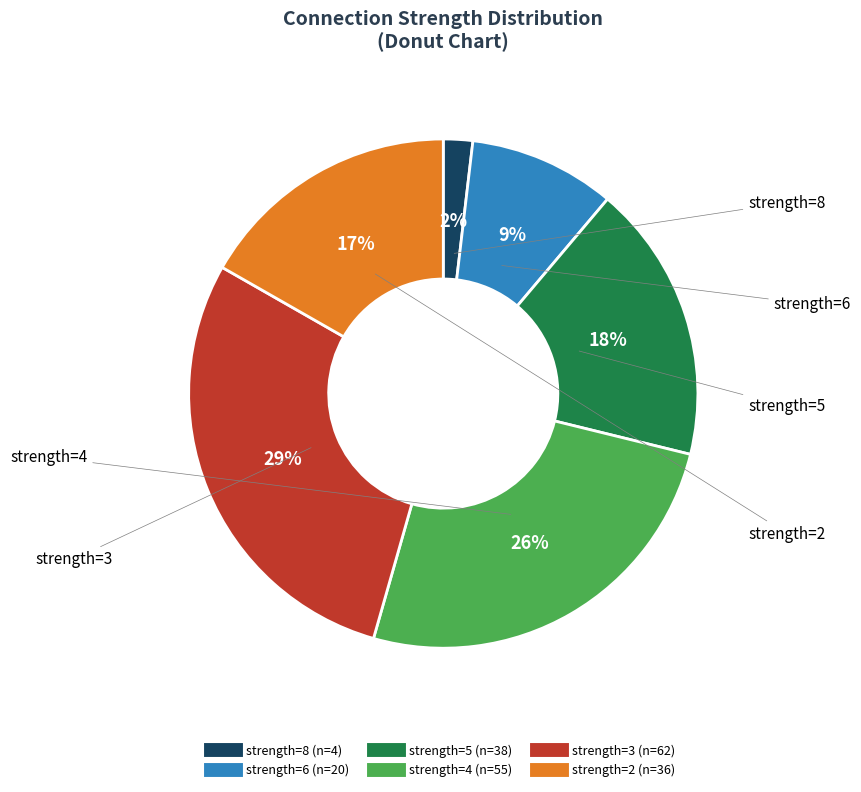

Does any single category account for the majority?

No